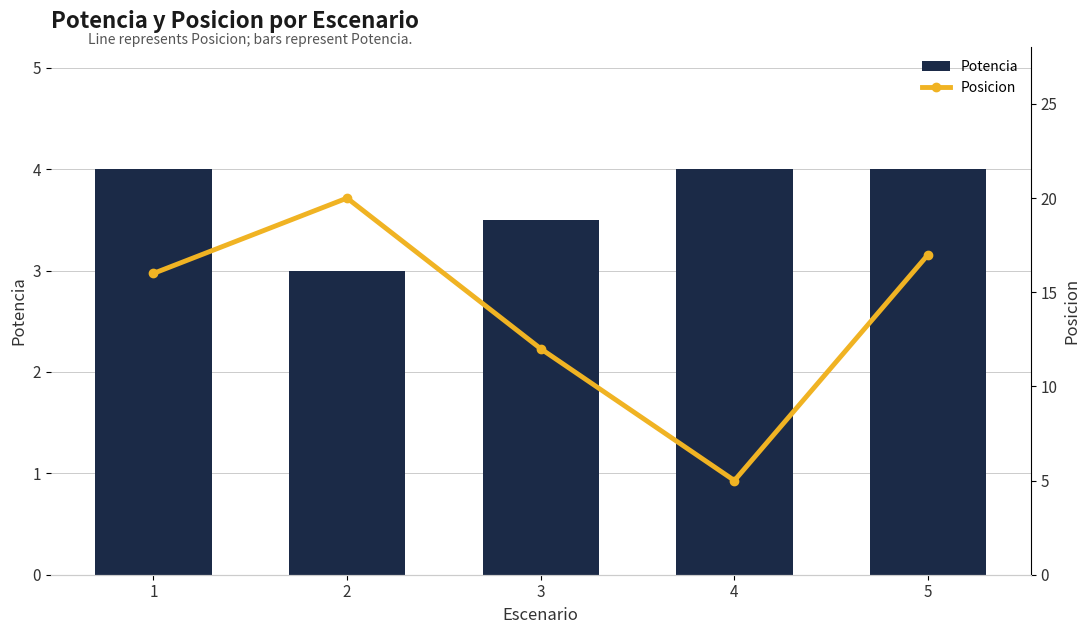

What is the value of the Potencia bar at the 5th from the left?

4.0